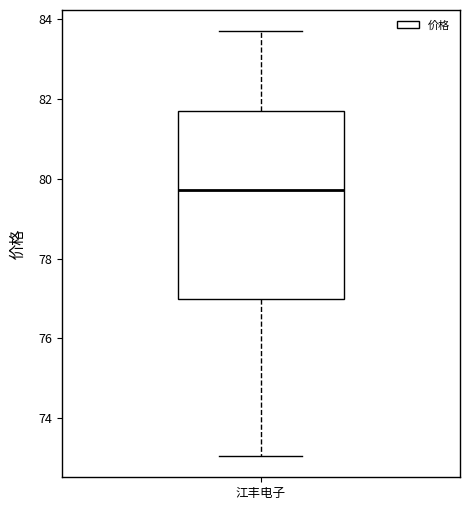

Where is the upper edge of the box for 江丰电子 on the y-axis? The values are not printed on the chart, so give them approximately, as read against the axis.

81.8